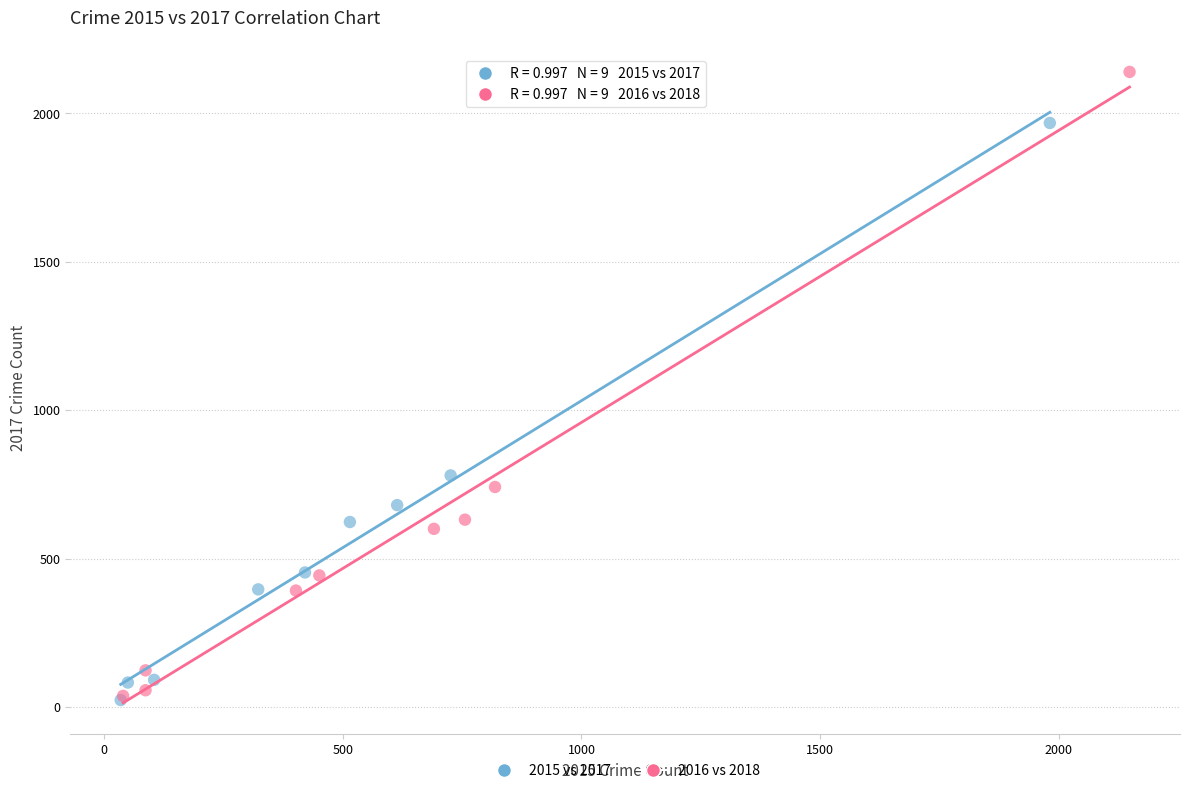

Which series contains the highest Y value?

2016 vs 2018